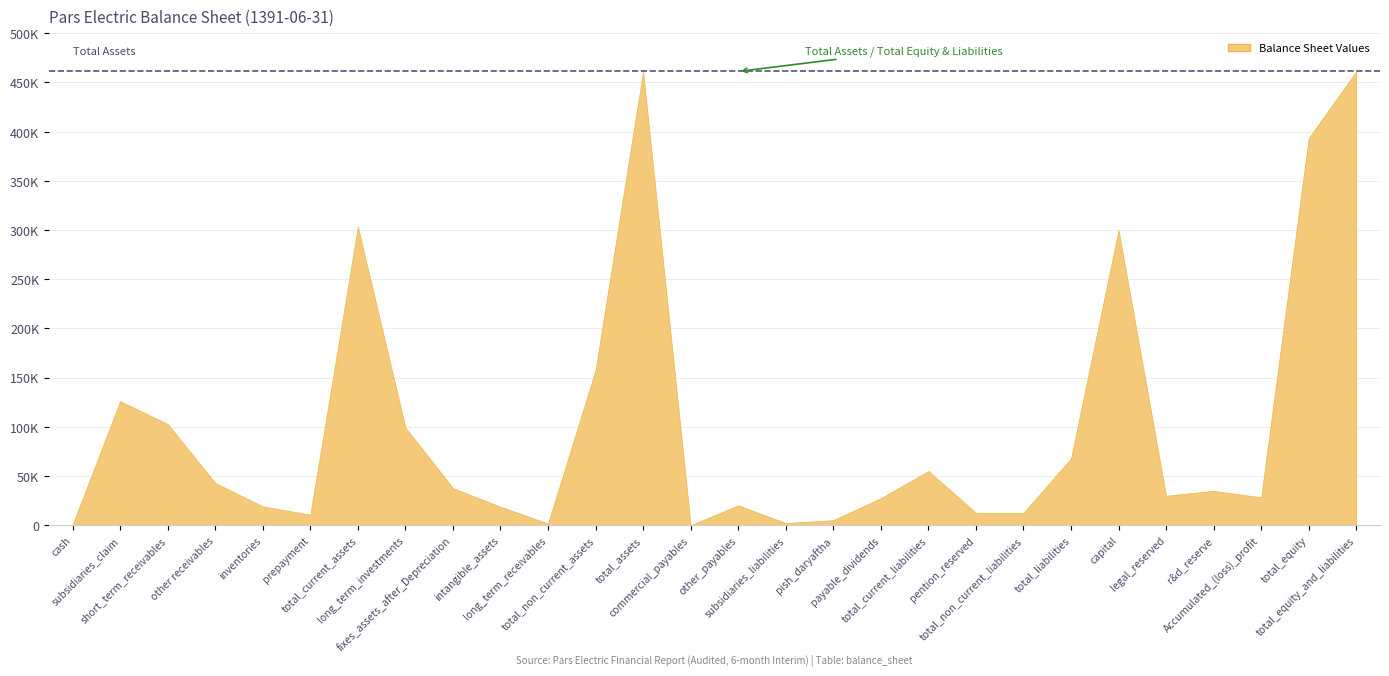

The chart shows a value of 48434 at payable_dividends. True or false?

False